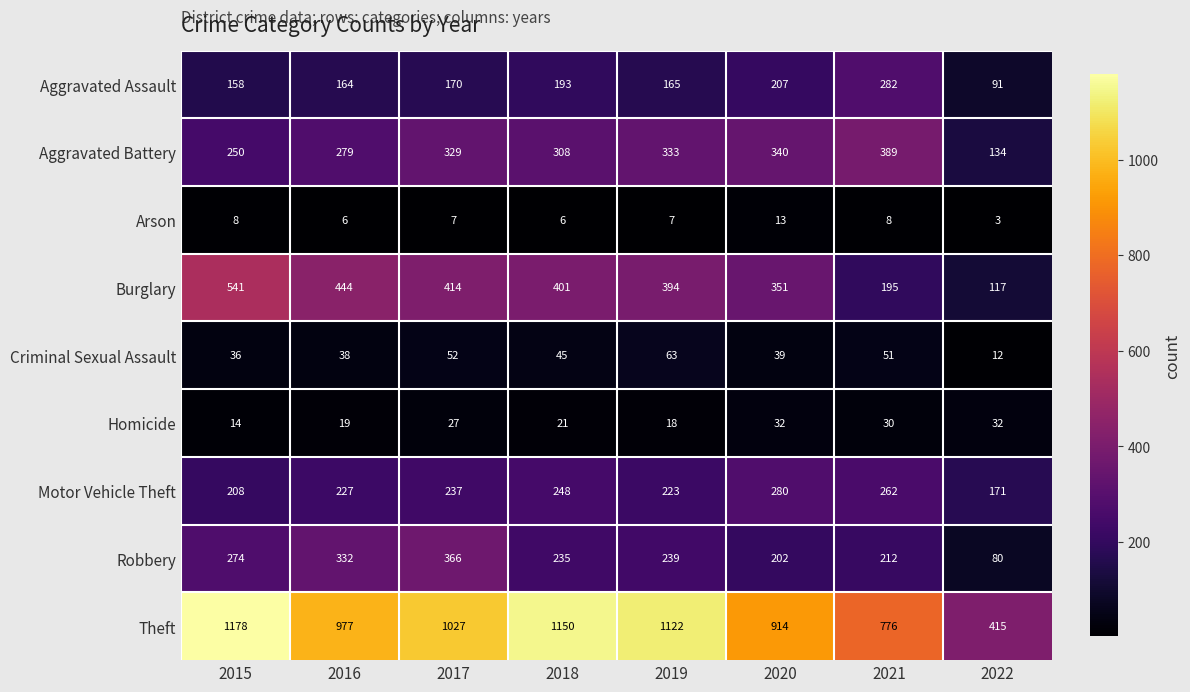

How many values in the Aggravated Battery series are below 329?

4